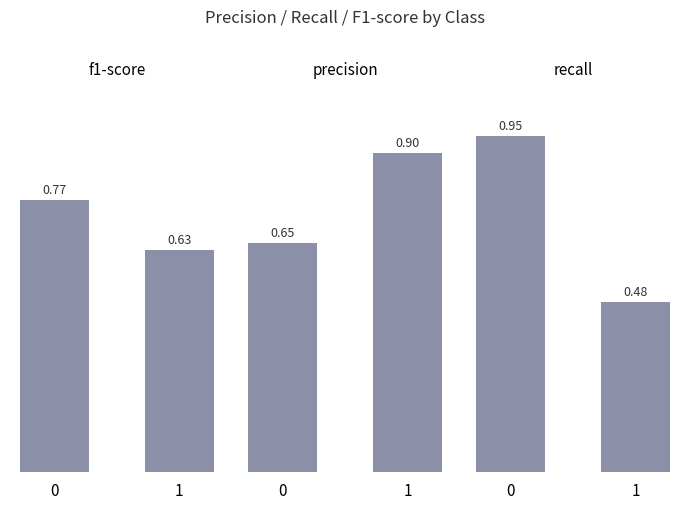

At how many categories does at least one series exceed 0?

2